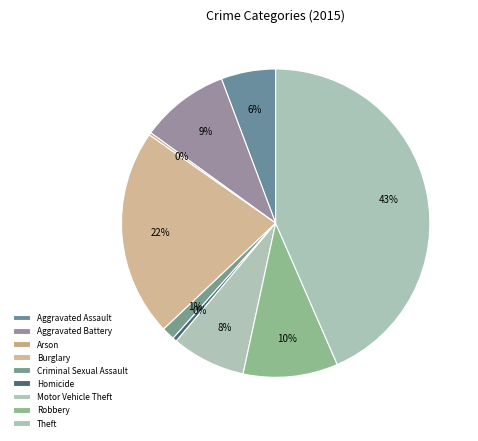

What is the total percentage of Aggravated Assault and Homicide?

6.2%